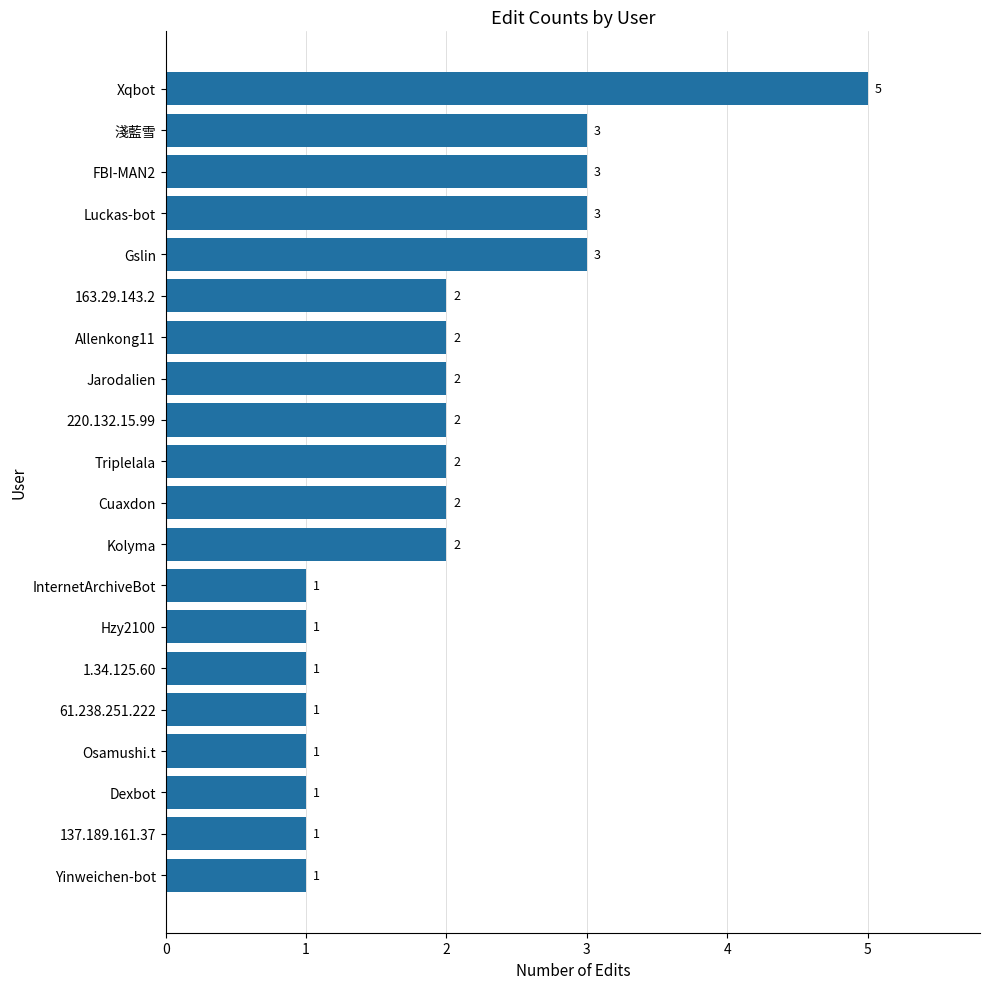

Which has a higher value, Xqbot or Osamushi.t?

Xqbot